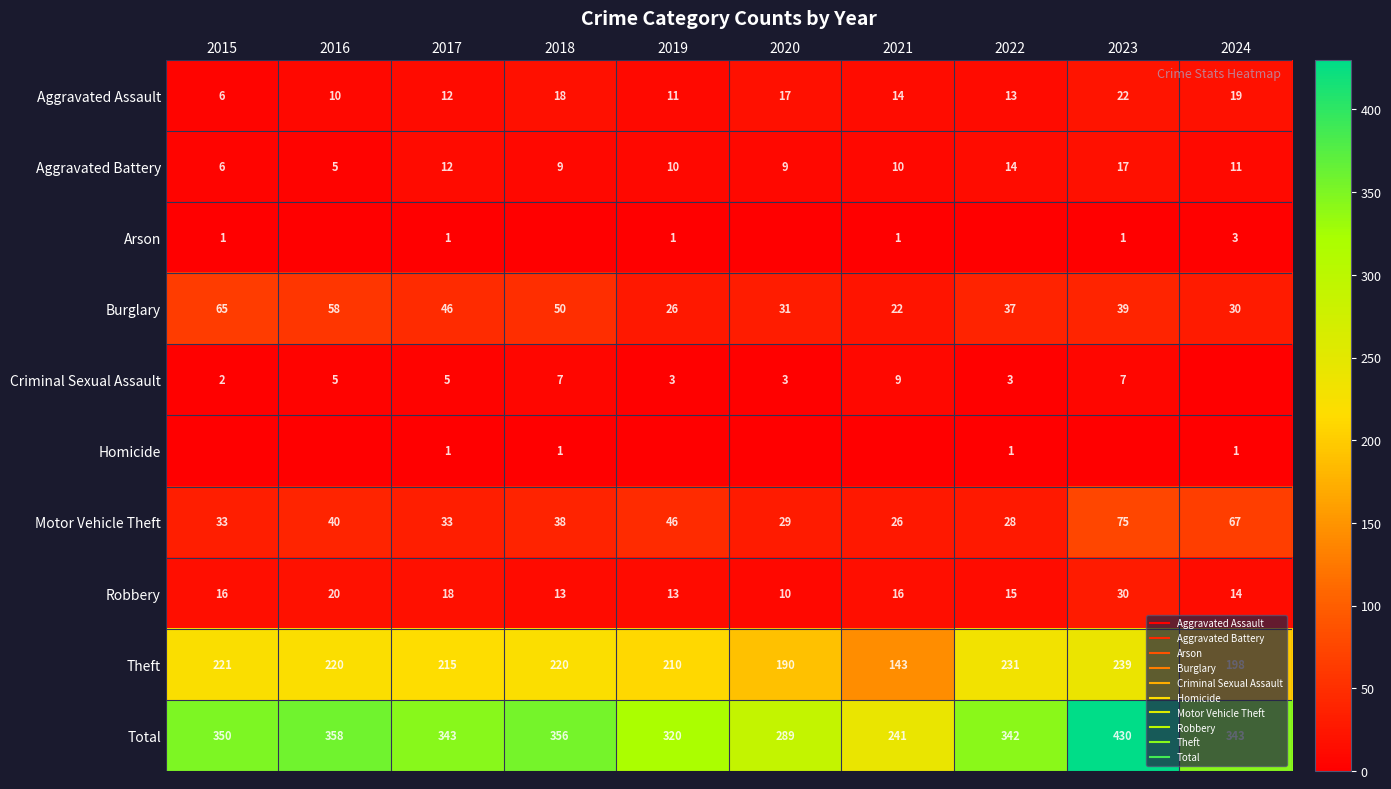

The Robbery series shows 7 at 2021. True or false?

False